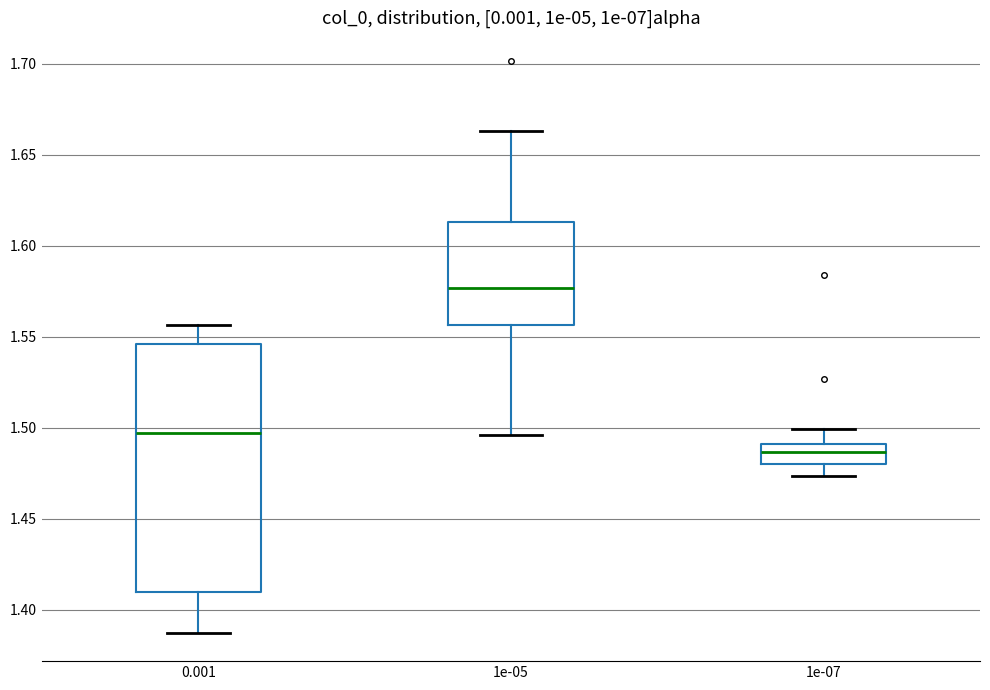

Which box has the highest median line?

1e-05